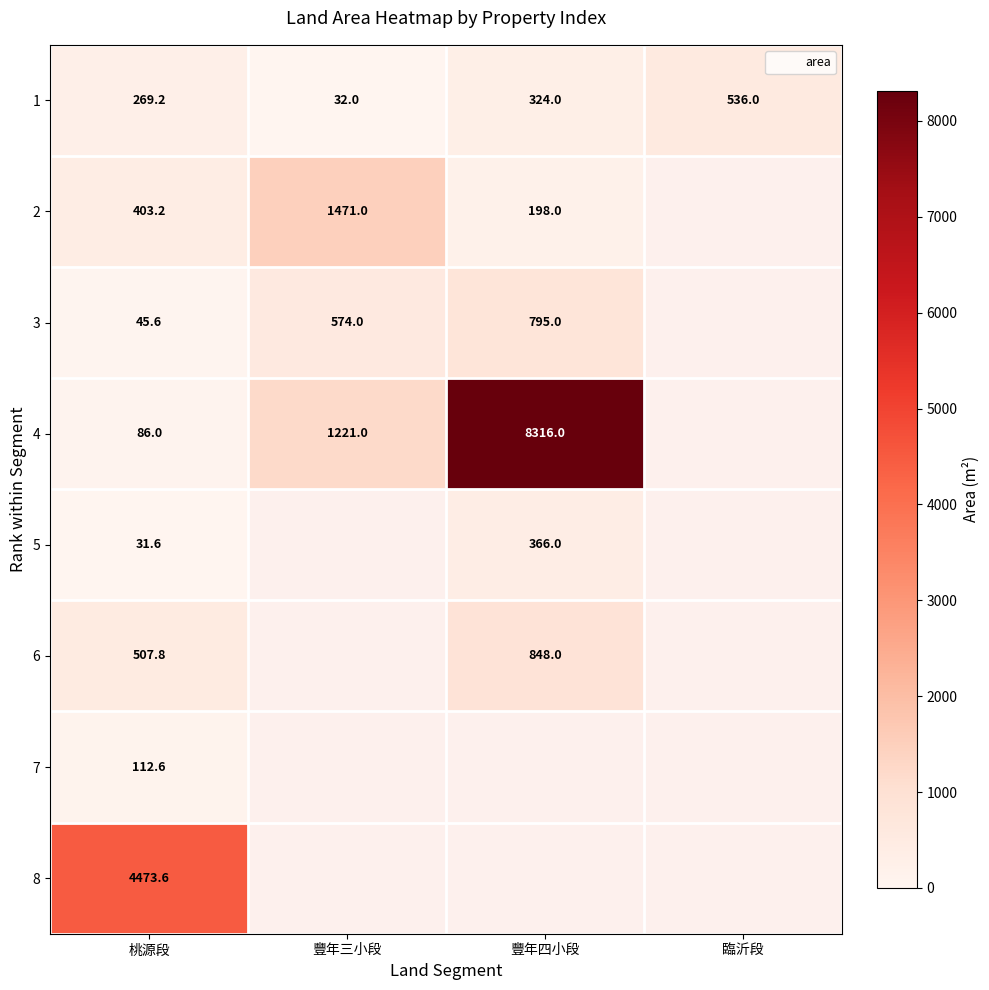

Rank the series at 桃源段 from lowest to highest value.

5, 3, 4, 7, 1, 2, 6, 8